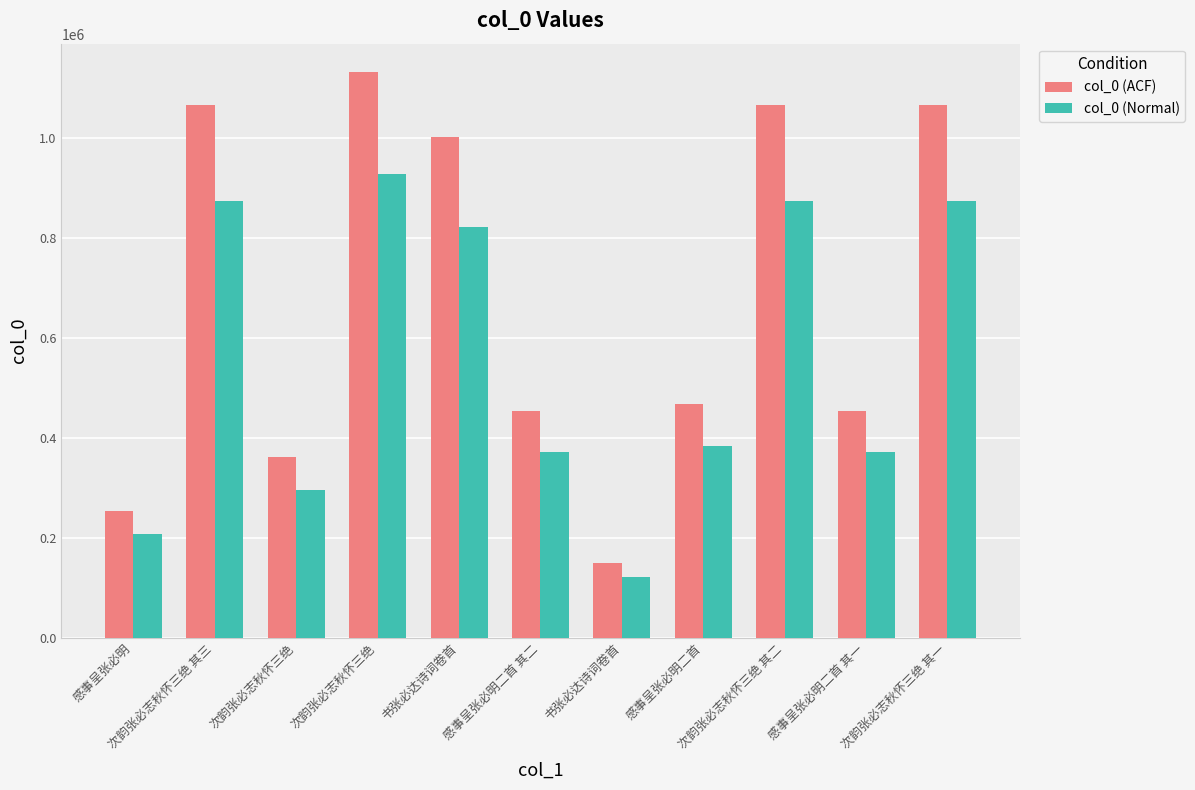

Is the value of col_0 (Normal) at 次韵张必志秋怀三绝 greater than the value of col_0 (ACF) at 次韵张必志秋怀三绝?

No